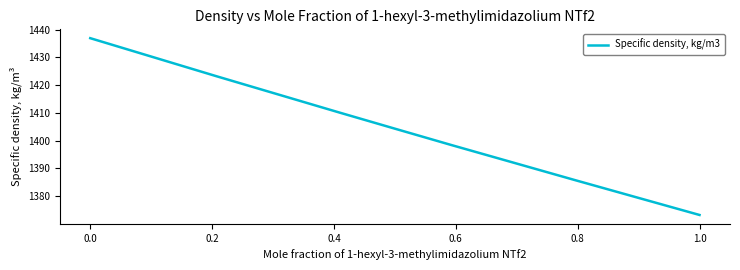

True or false: there are more than 1 points higher than both neighbors.

False